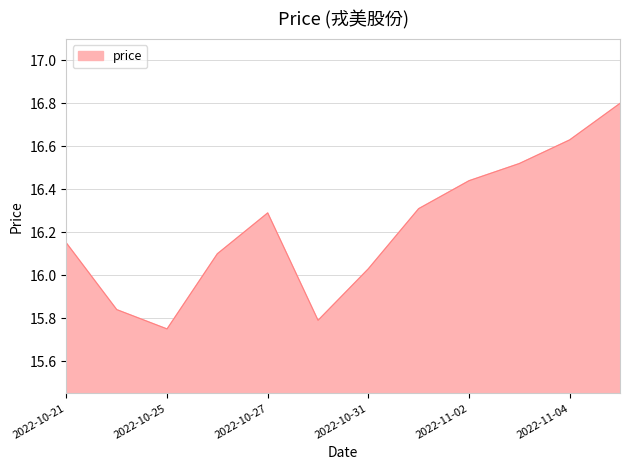

What is the maximum value shown in the chart?

16.8